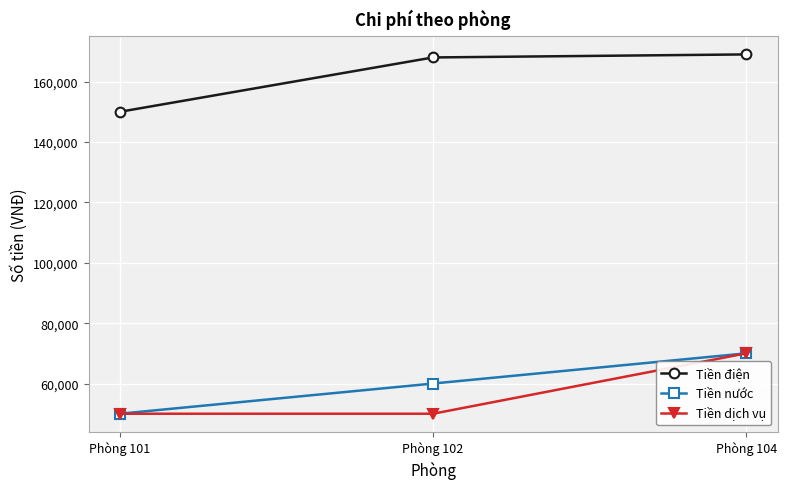

What is the difference between the highest and lowest values at Phòng 102?

118000